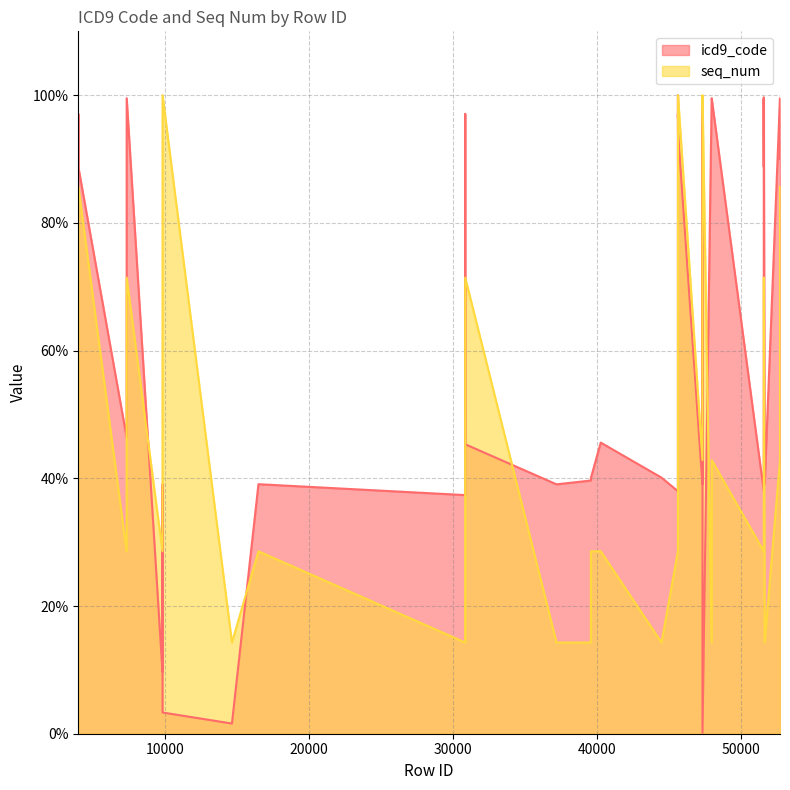

Where does the icd9_code series first go above 83?

3996